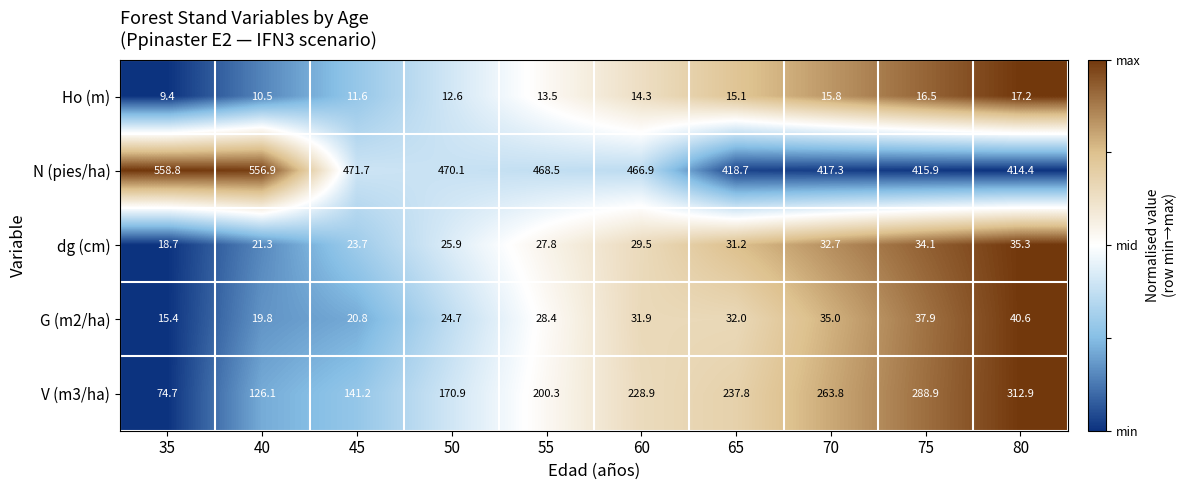

At which label does V (m3/ha) first exceed 228?

60